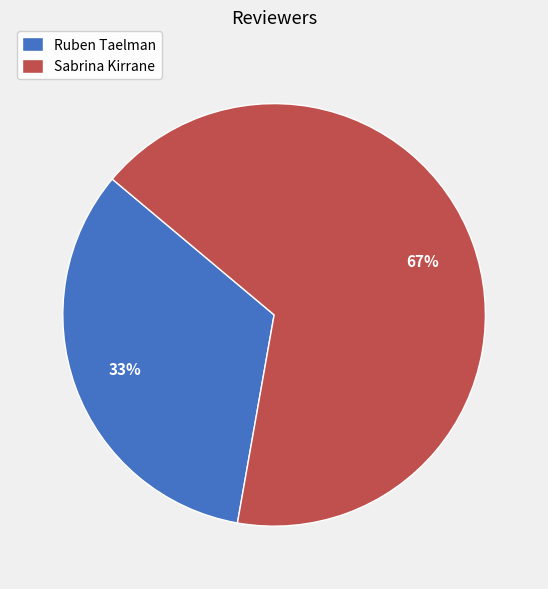

Is it true that Sabrina Kirrane is 67% of the pie?

True